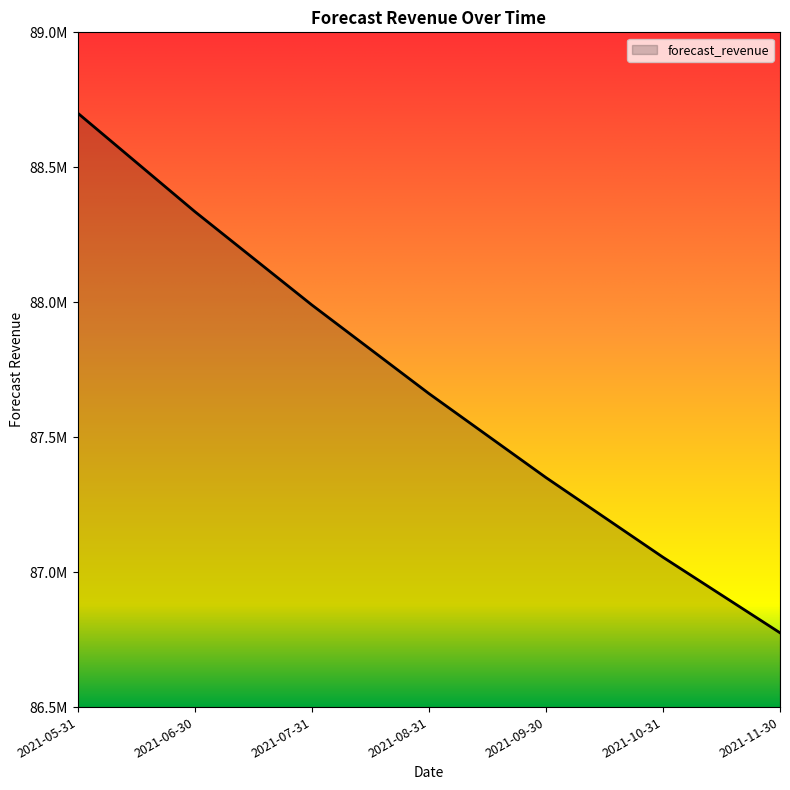

Reading left to right, what are all the values shown in this chart?

88701003.4	88336172.7	87990130.5	87661909.4	87350591.4	87055306.2	86775228.0